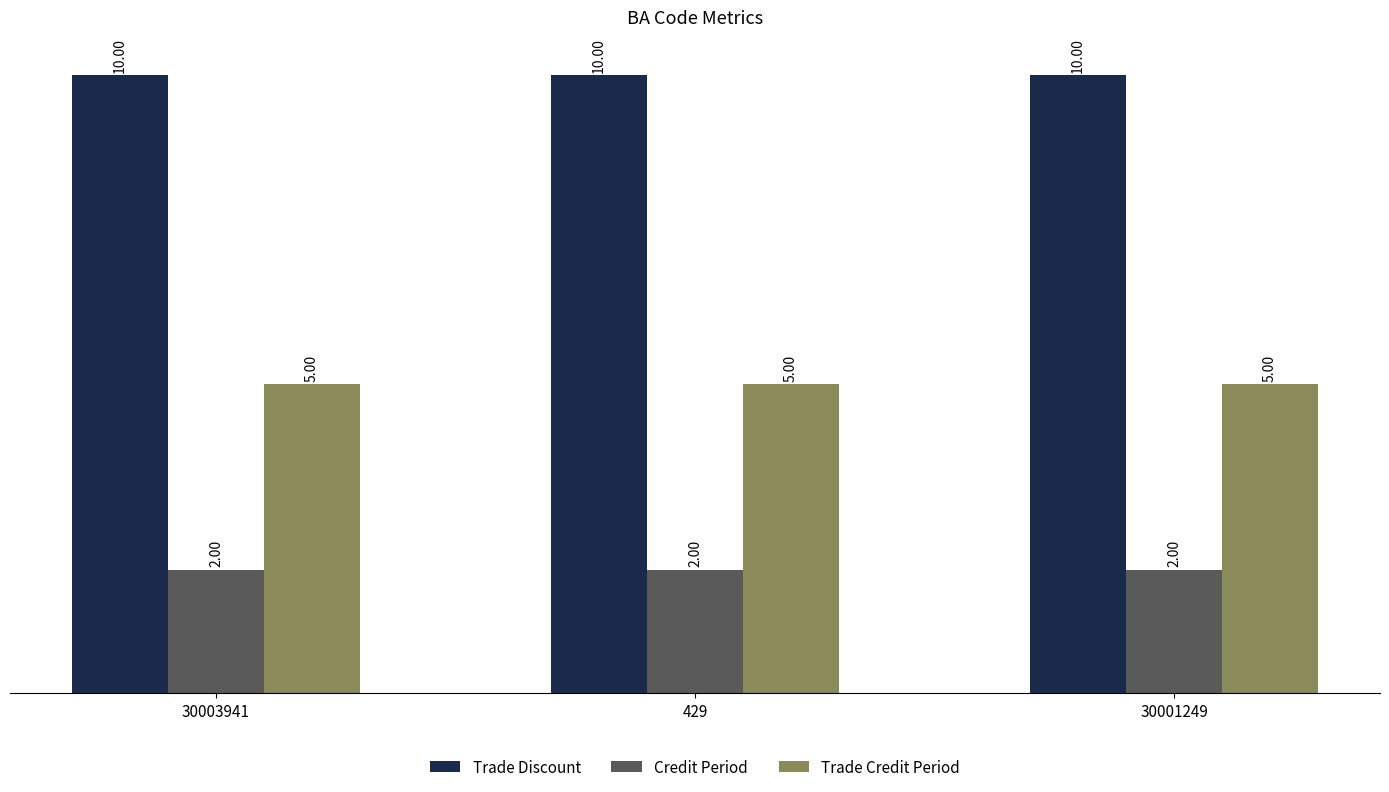

At how many categories does at least one series exceed 6?

3